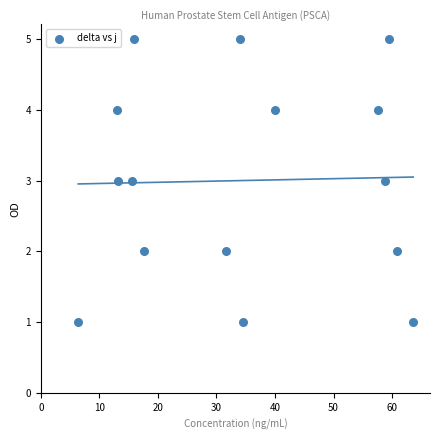

What is the range of Y values (max minus min)?

4